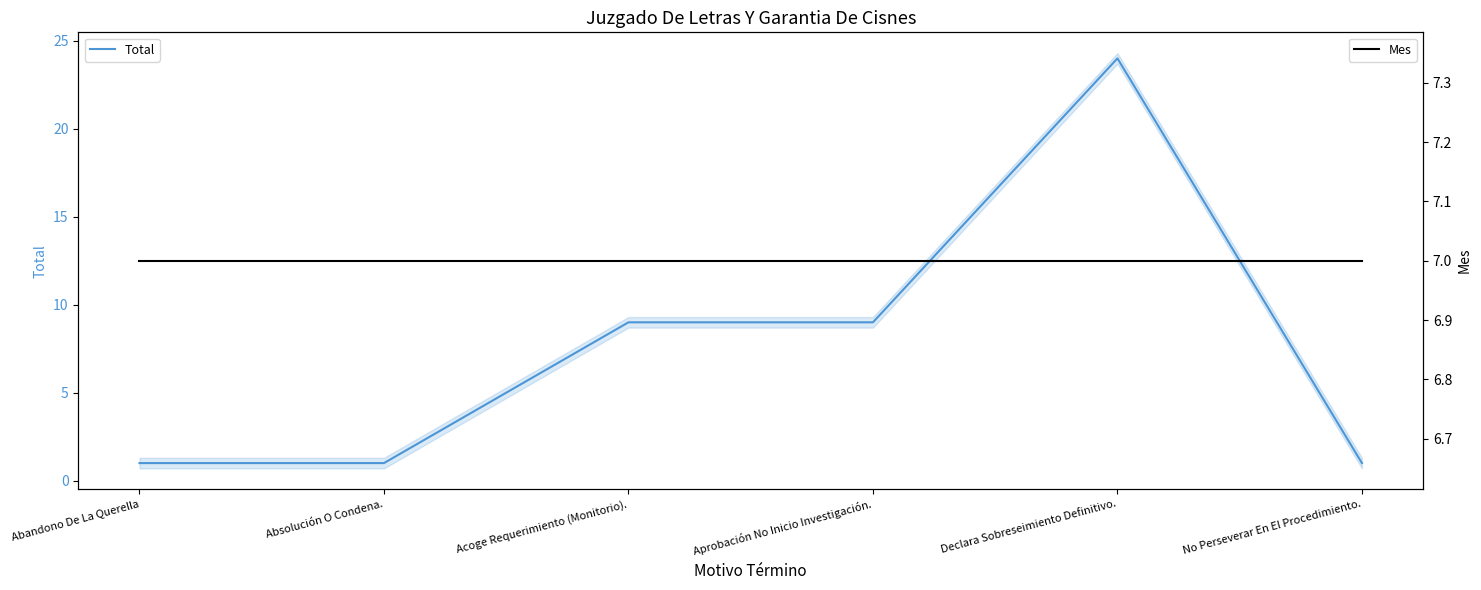

How many lines are shown in the chart?

2